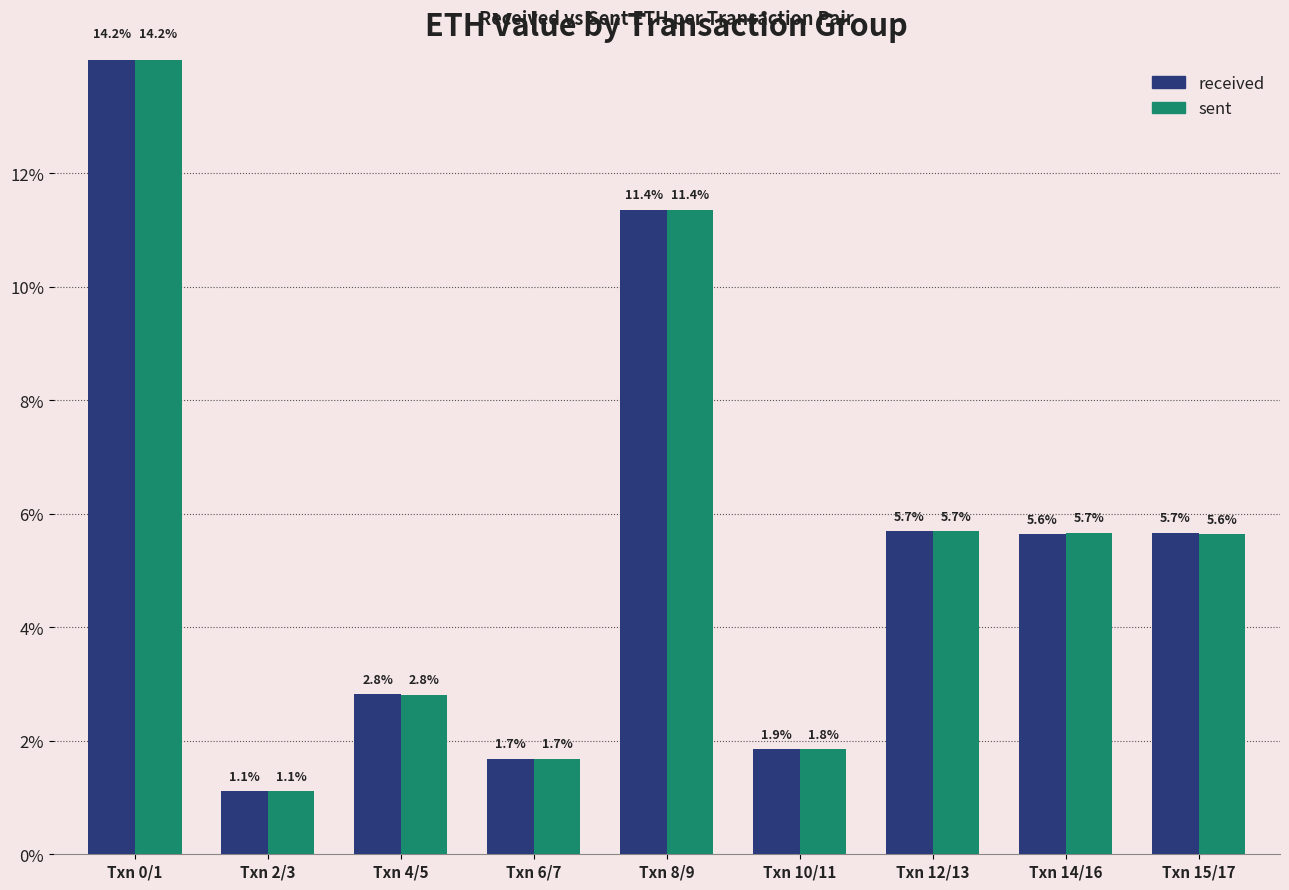

Are the bars horizontal?

No